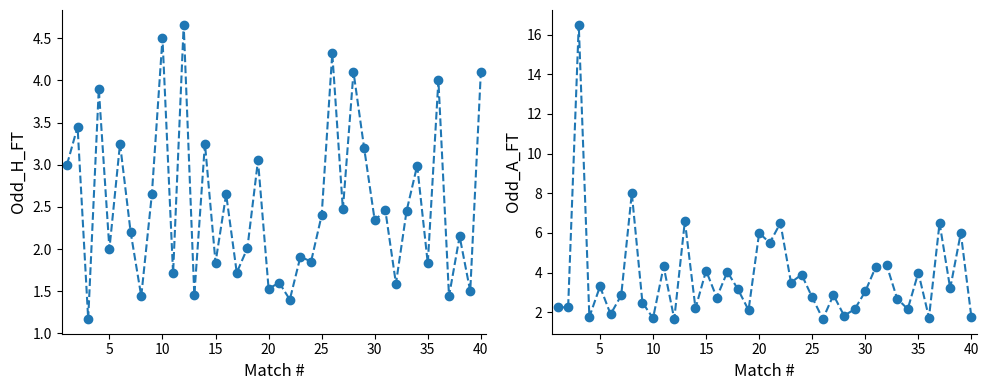

True or false: Odd_A_FT and Odd_H_FT intersect in this chart.

True